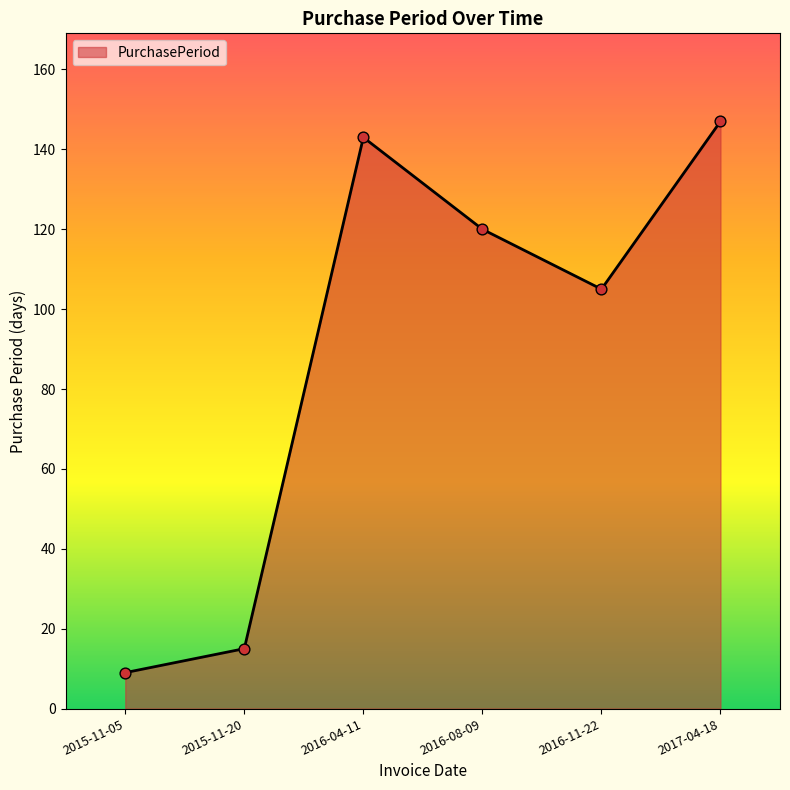

What is the change in value from 2016-04-11 to 2016-08-09?

-23